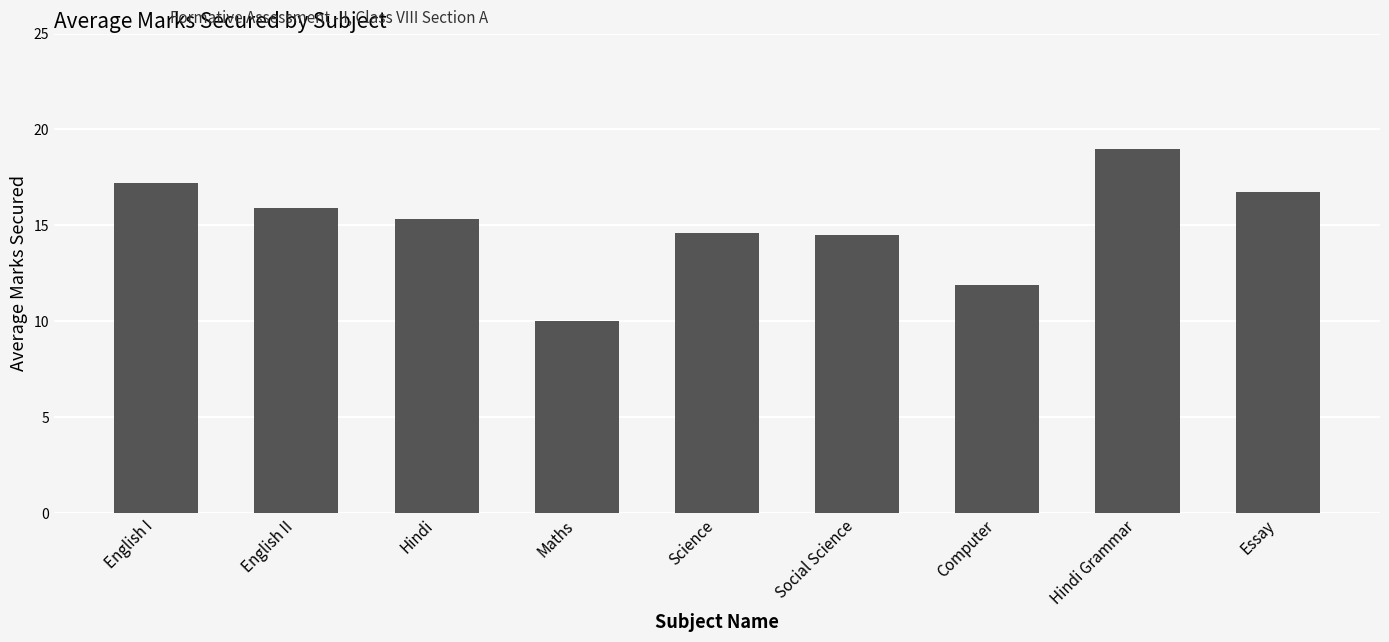

Between Social Science and English II, which is larger?

English II